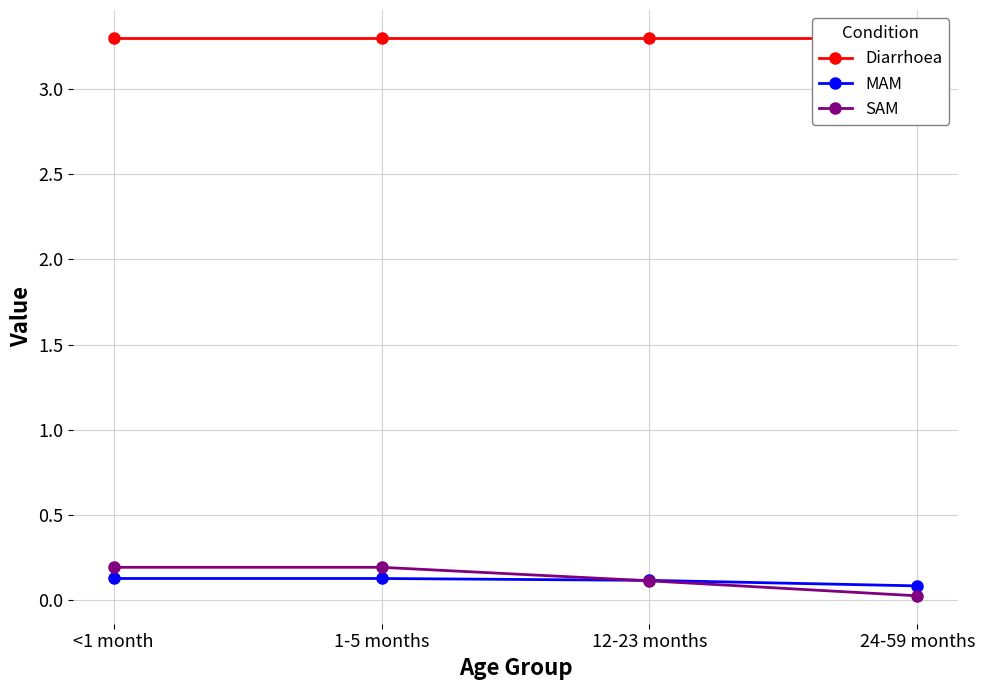

How many SAM values are between 0 and 1?

4